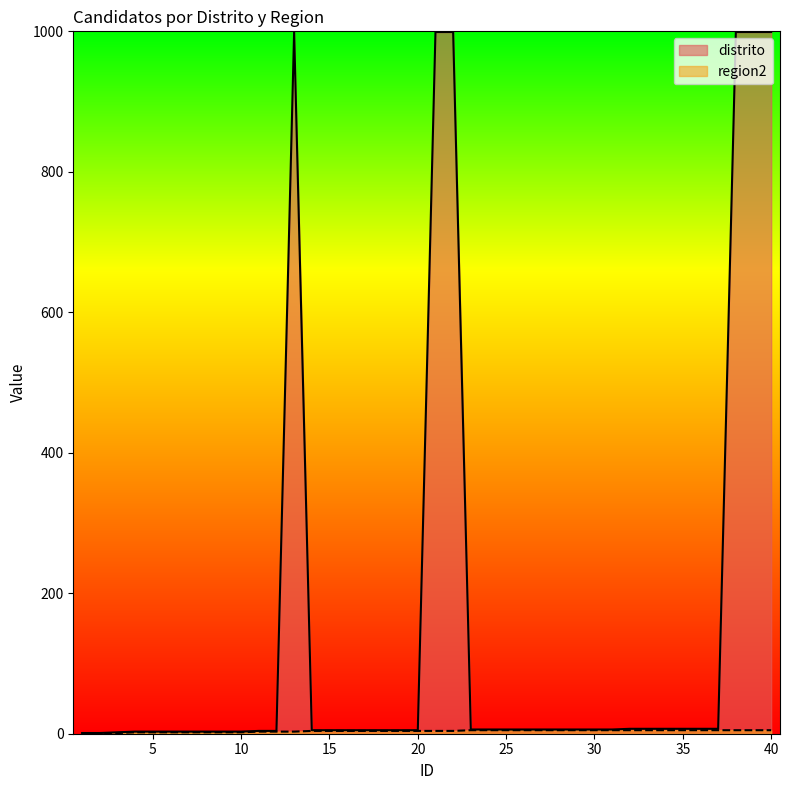

How many data points in distrito are less than 6?

19